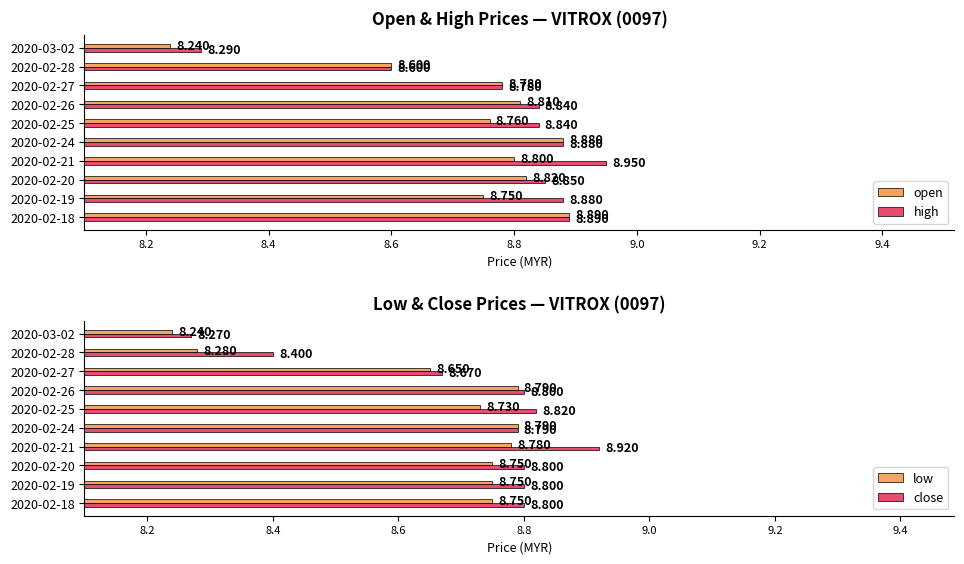

List the series in order of their peak value, lowest first.

low, open, close, high